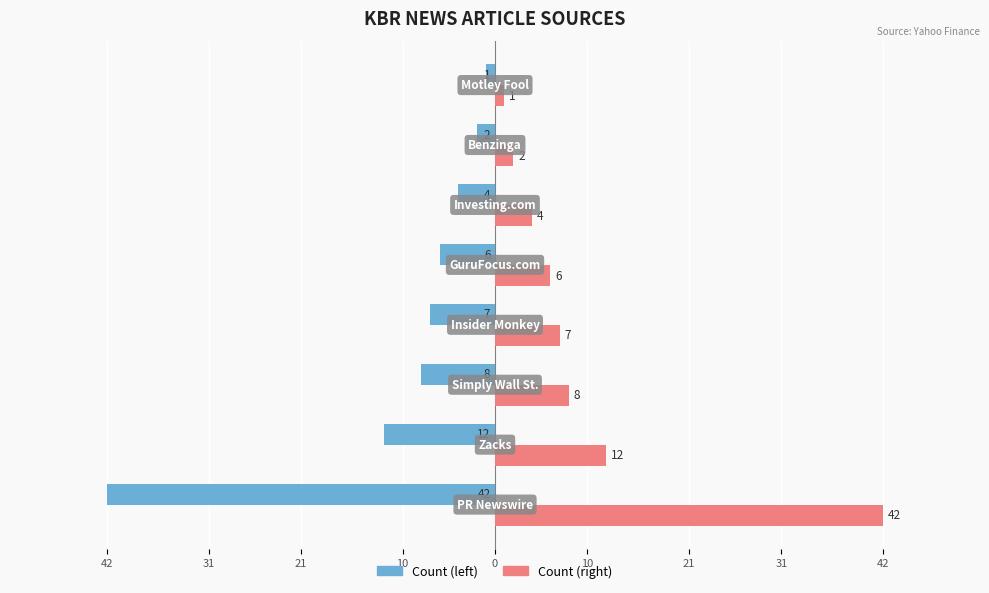

What are all the series names shown in the legend?

Count (left), Count (right)